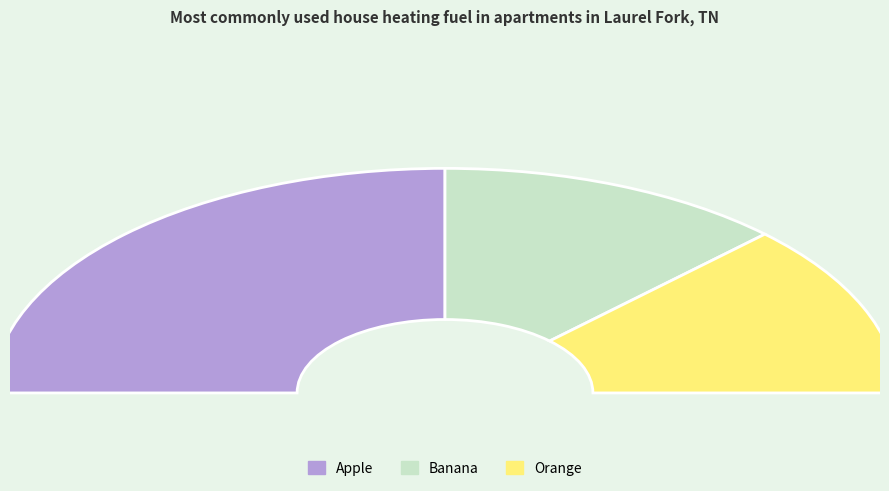

How many slices are in this pie chart?

3